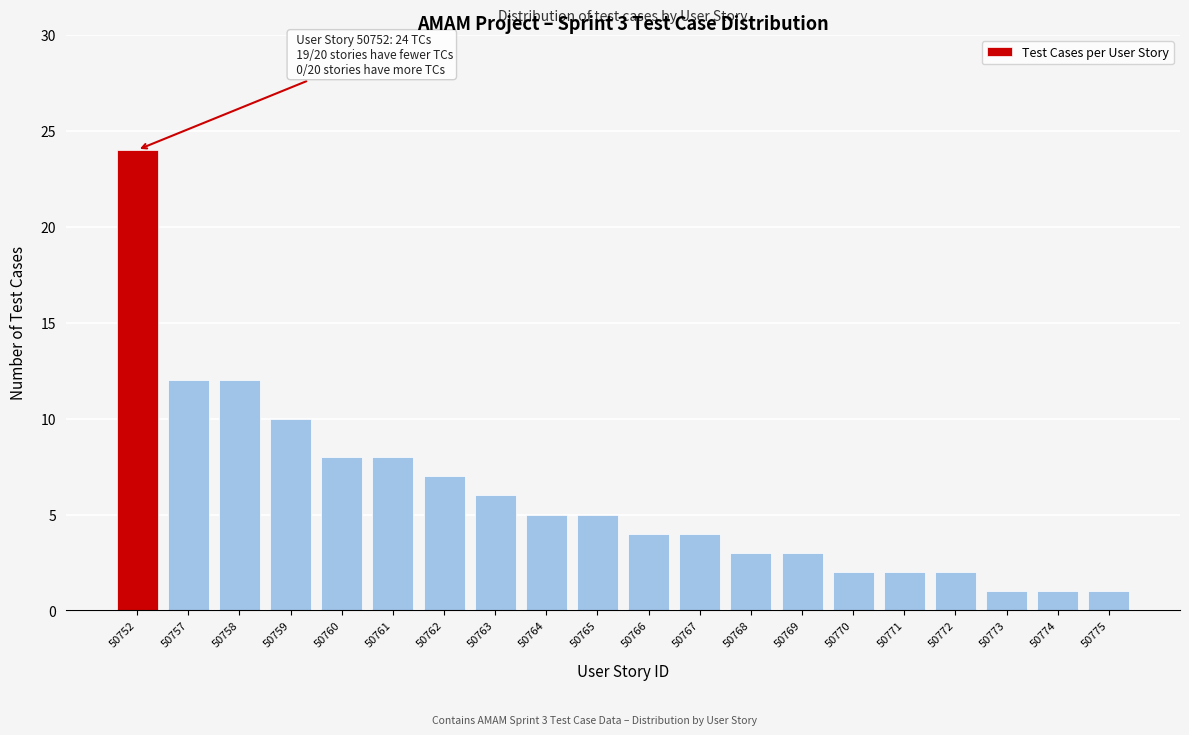

Reading left to right, what are all the values shown in this chart?

24	12	12	10	8	8	7	6	5	5	4	4	3	3	2	2	2	1	1	1